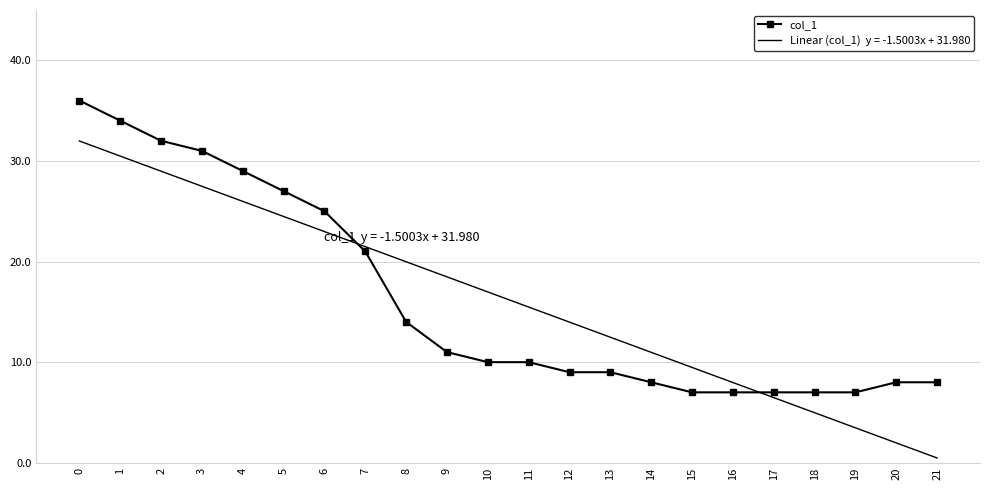

What is the total value across all series at 12?

23.0